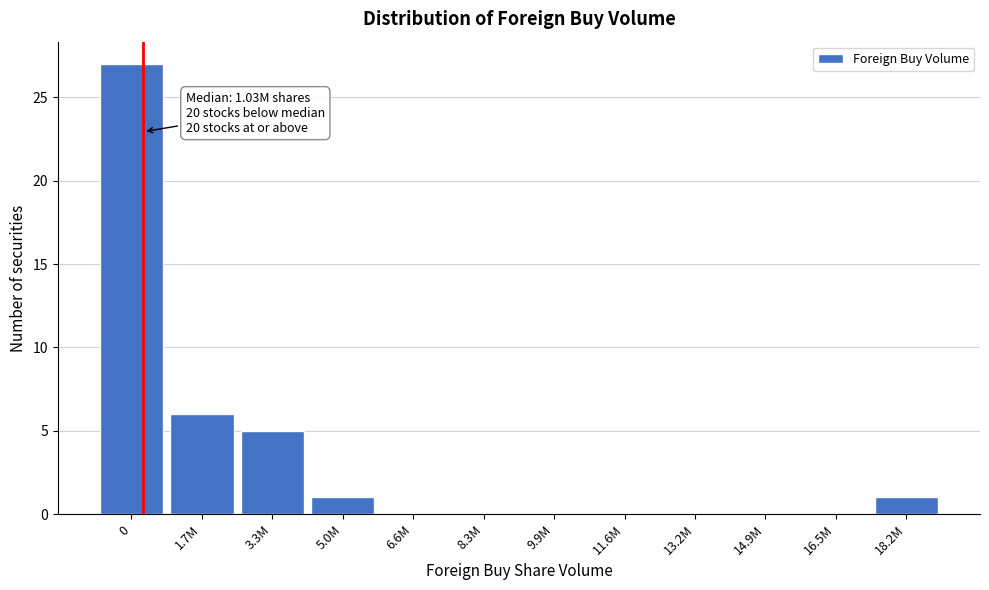

Reading right to left, transcribe all the data shown in this chart.

18.2M=1	16.5M=0	14.9M=0	13.2M=0	11.6M=0	9.9M=0	8.3M=0	6.6M=0	5.0M=1	3.3M=5	1.7M=6	0=27